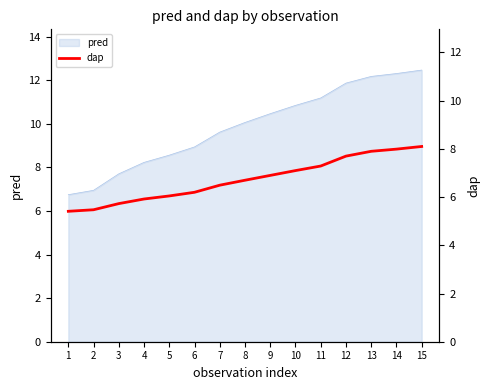

True or false: the data shows 4.9 at 10.

False